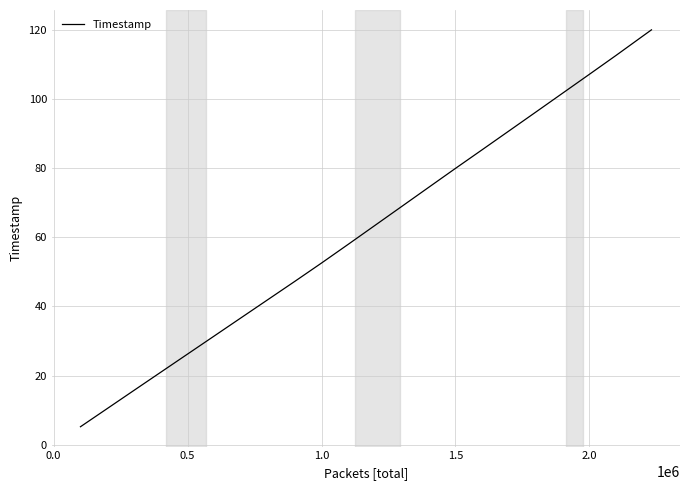

What is the minimum value shown in the chart?

5.2